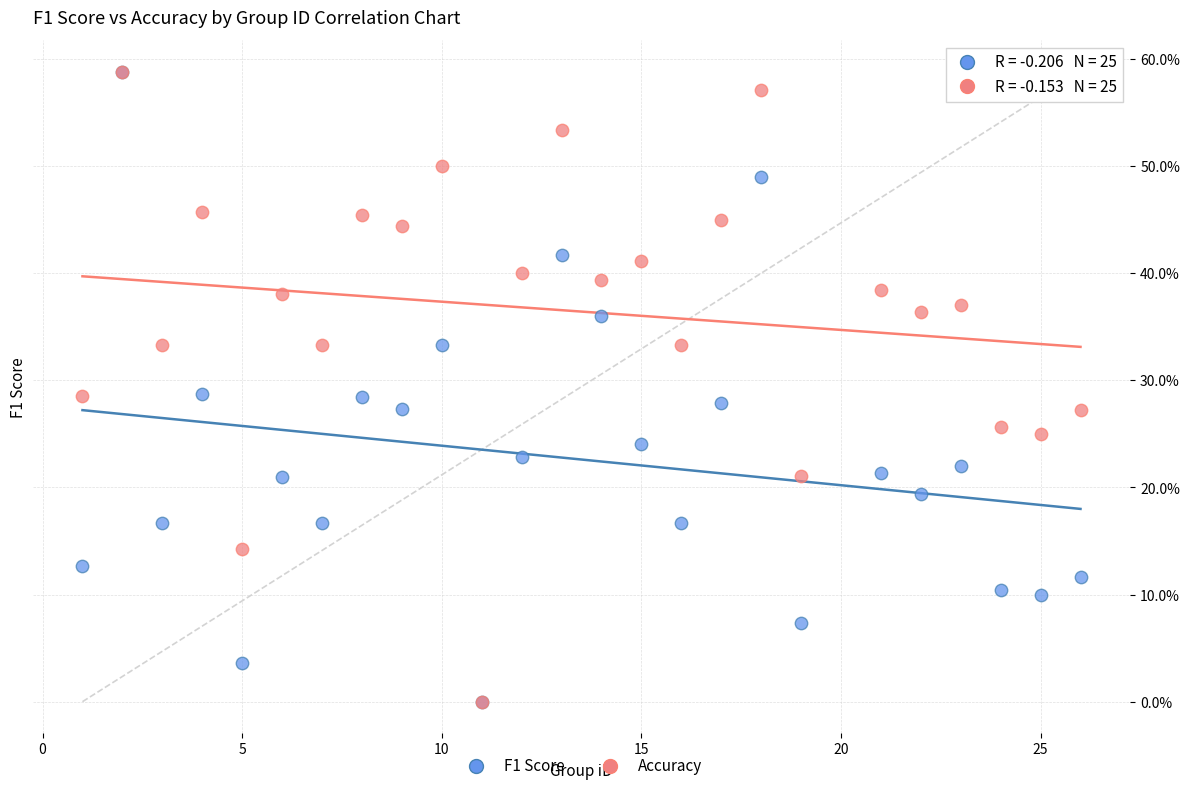

What are all the series names shown in the legend?

F1 Score, Accuracy